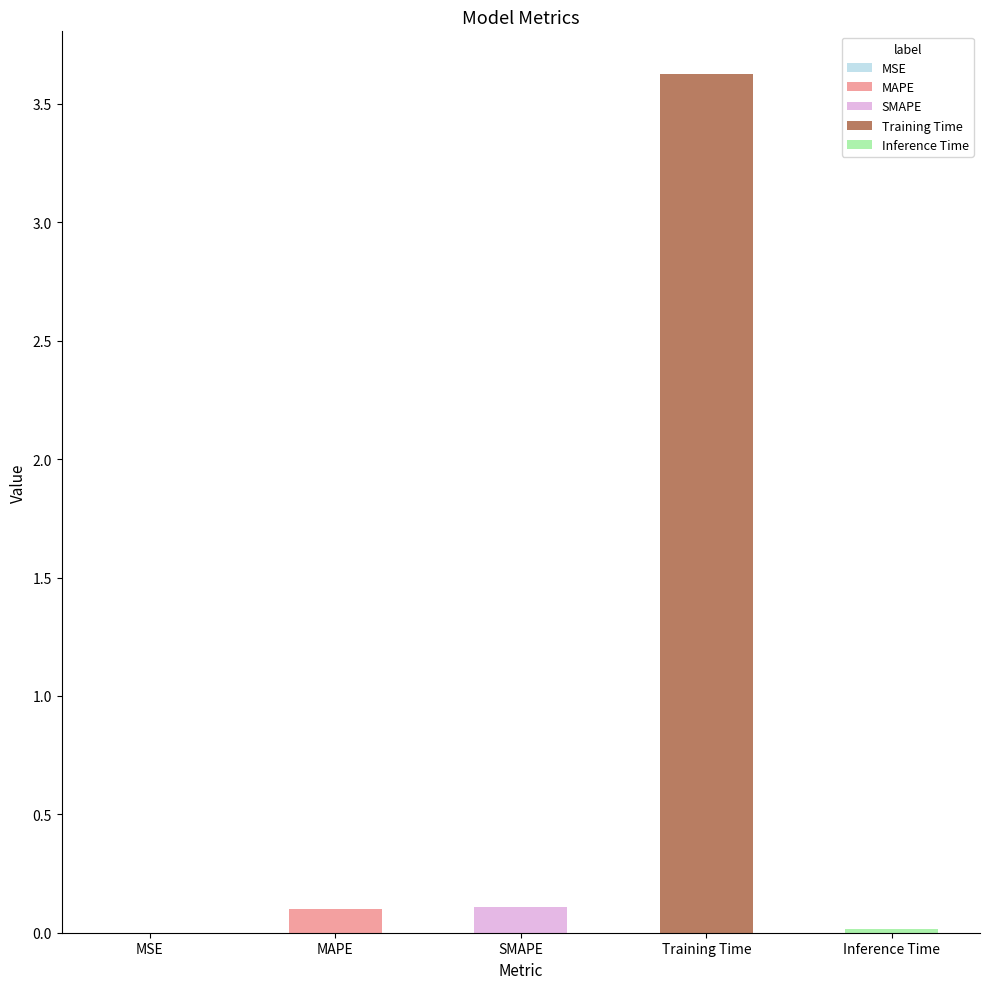

What is the label of the 4th bar from the left?

Training Time